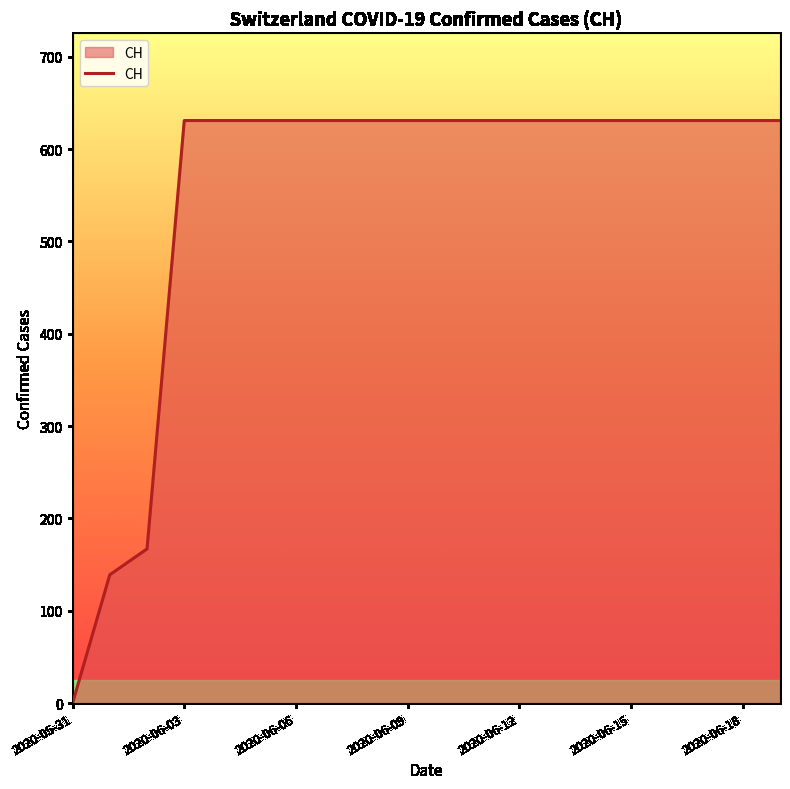

What is the maximum value shown in the chart?

631